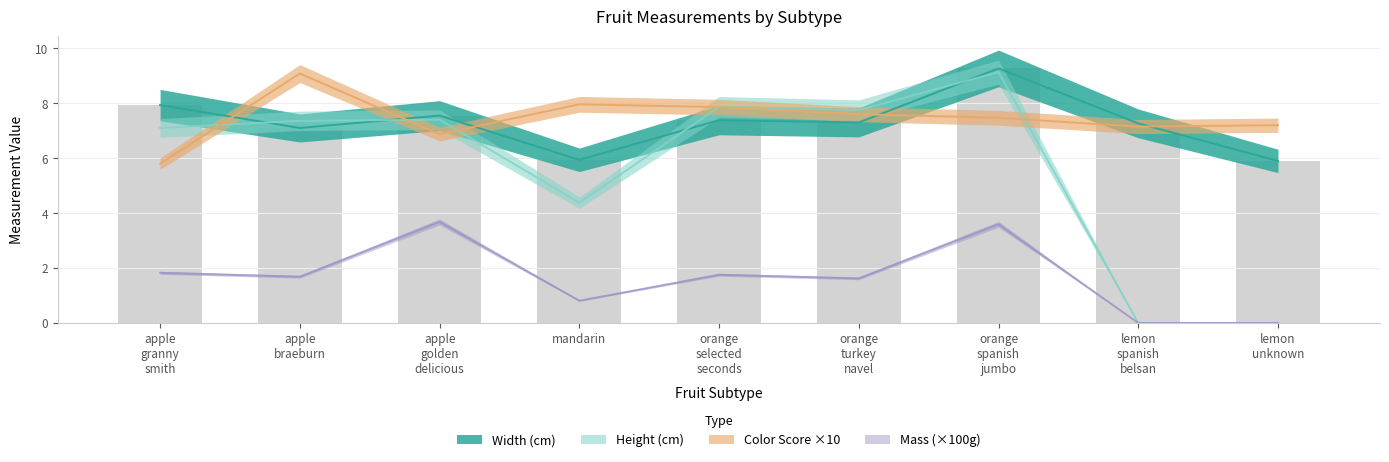

What is the label of the 8th bar from the left?

lemon spanish belsan